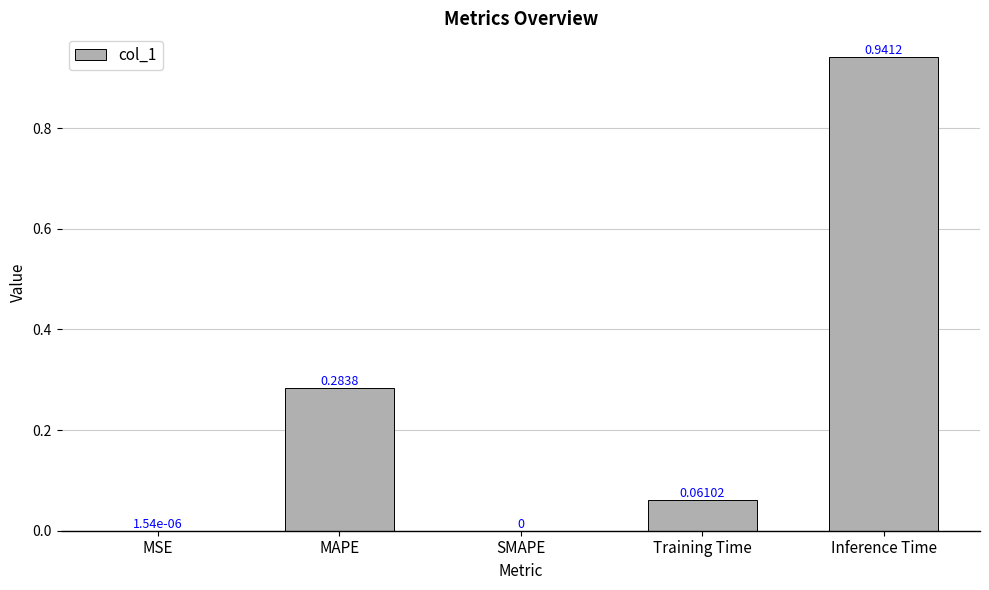

At which category does the chart reach its peak across all series?

Inference Time